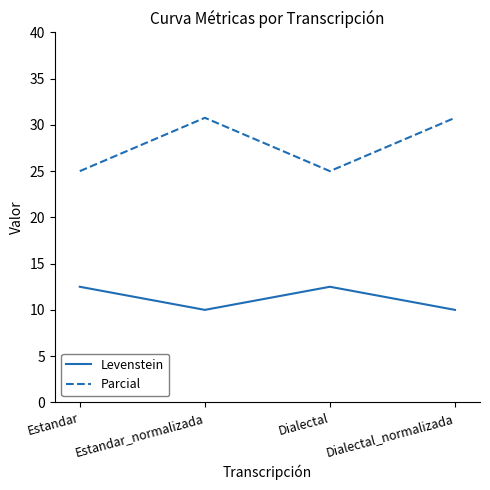

Which series has the largest range (max minus min)?

Parcial